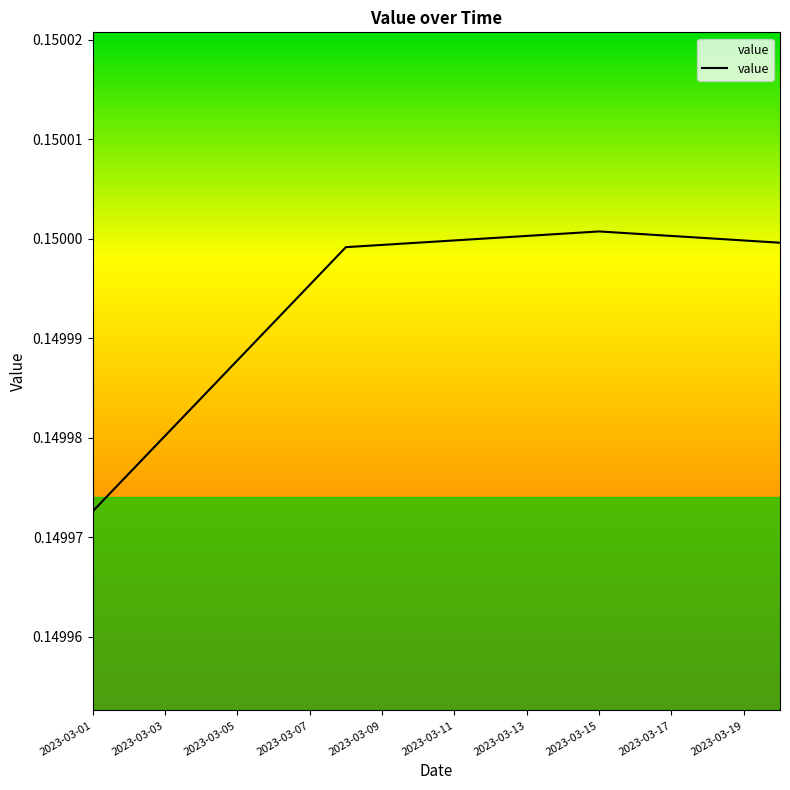

How many points are higher than both their immediate neighbors (excluding endpoints)?

1